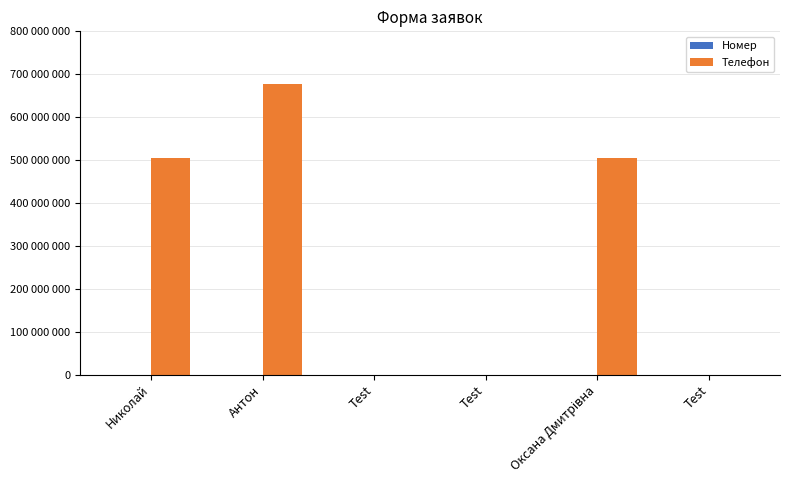

At which category is the sum across all series the highest?

Антон